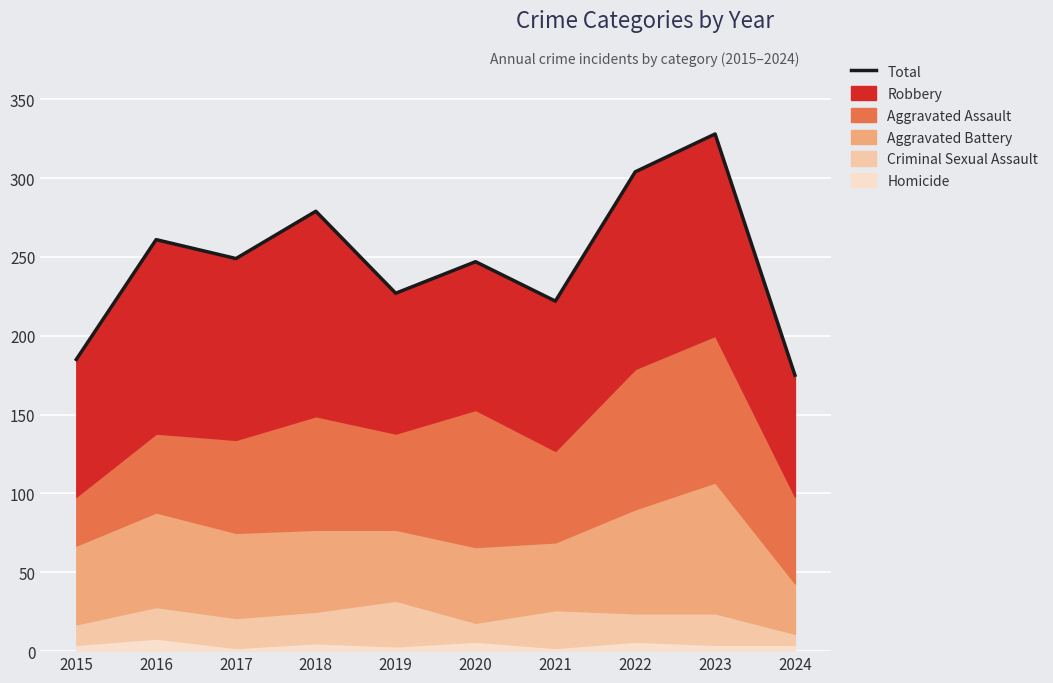

Is it true that the value at 2022 is 304?

True